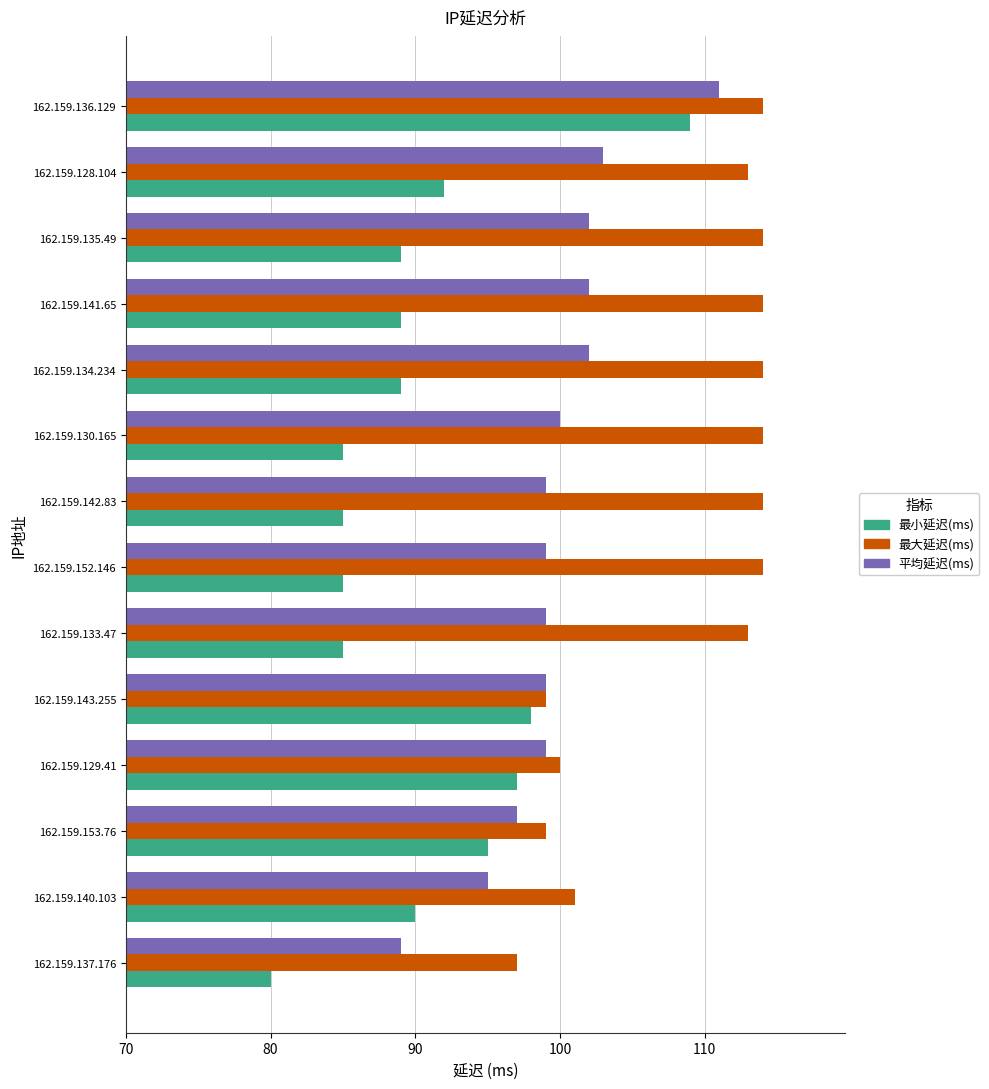

What is the sum of the 最大延迟(ms) values at 162.159.130.165 and 162.159.129.41?

214